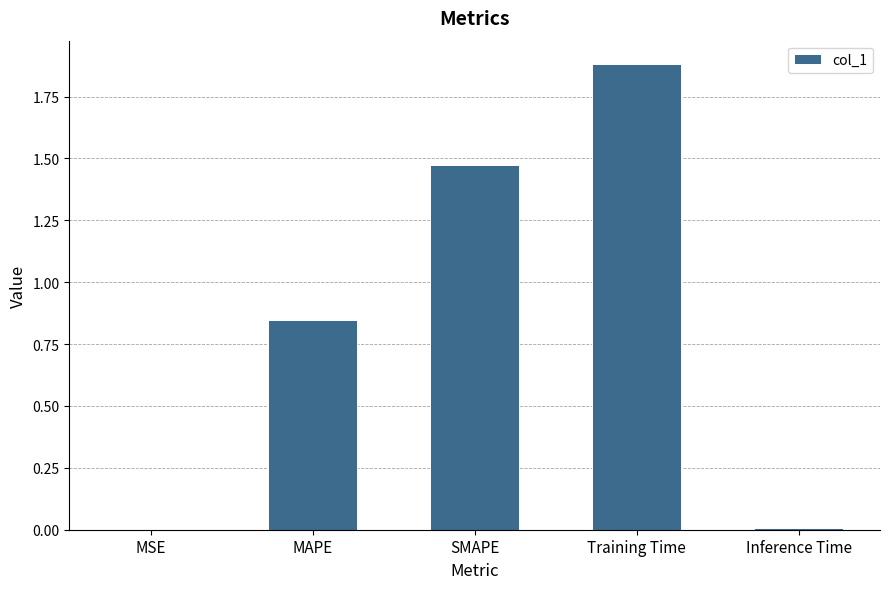

Which label corresponds to the largest value in the chart?

Training Time